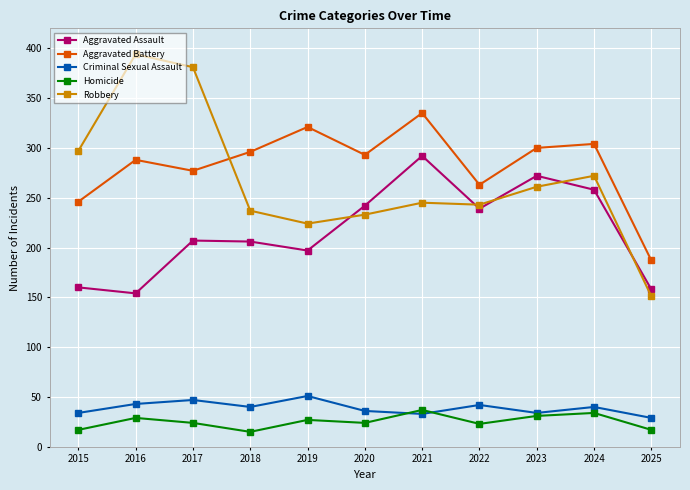

What is the highest value of the Robbery series?

394